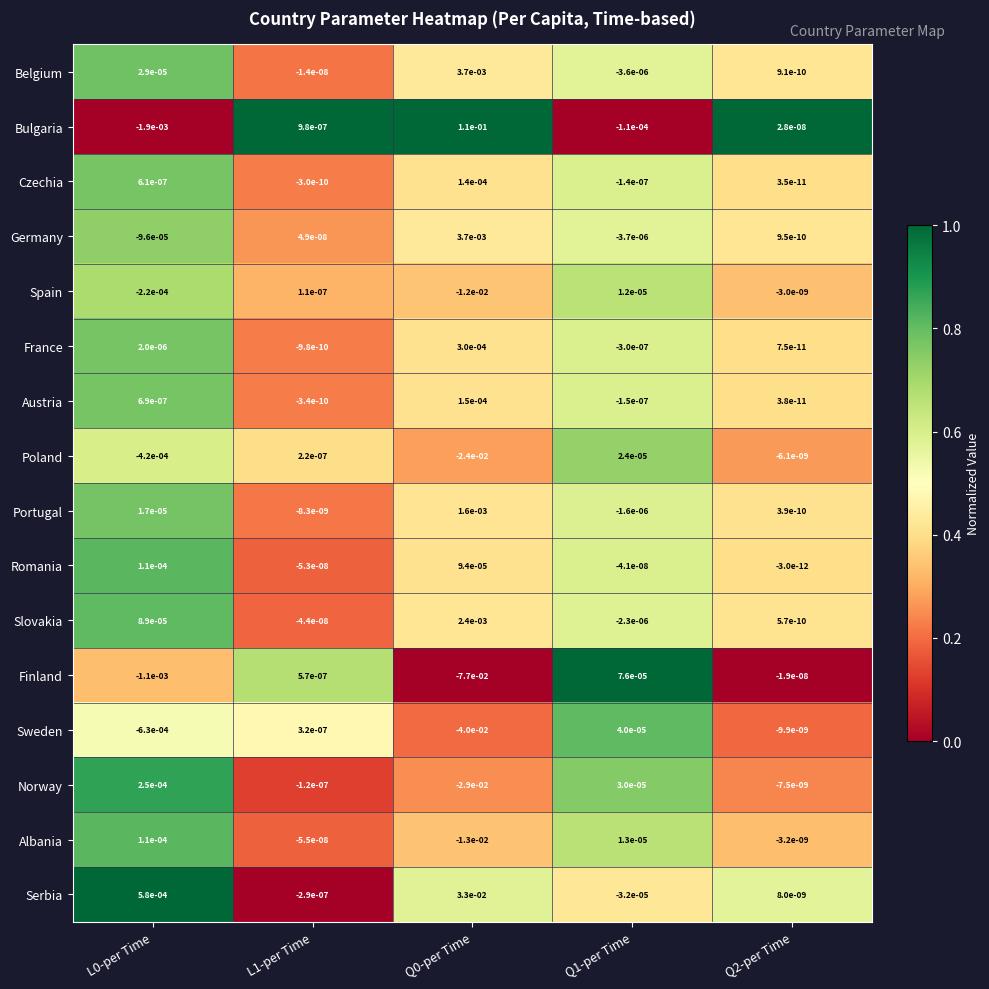

Which series has the largest total across all categories?

Bulgaria